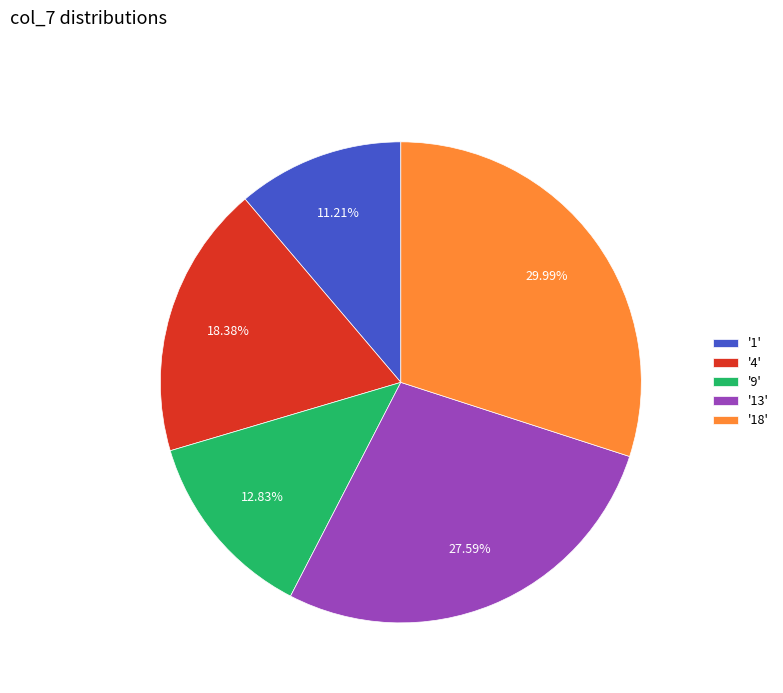

Is there a majority slice in this chart?

No